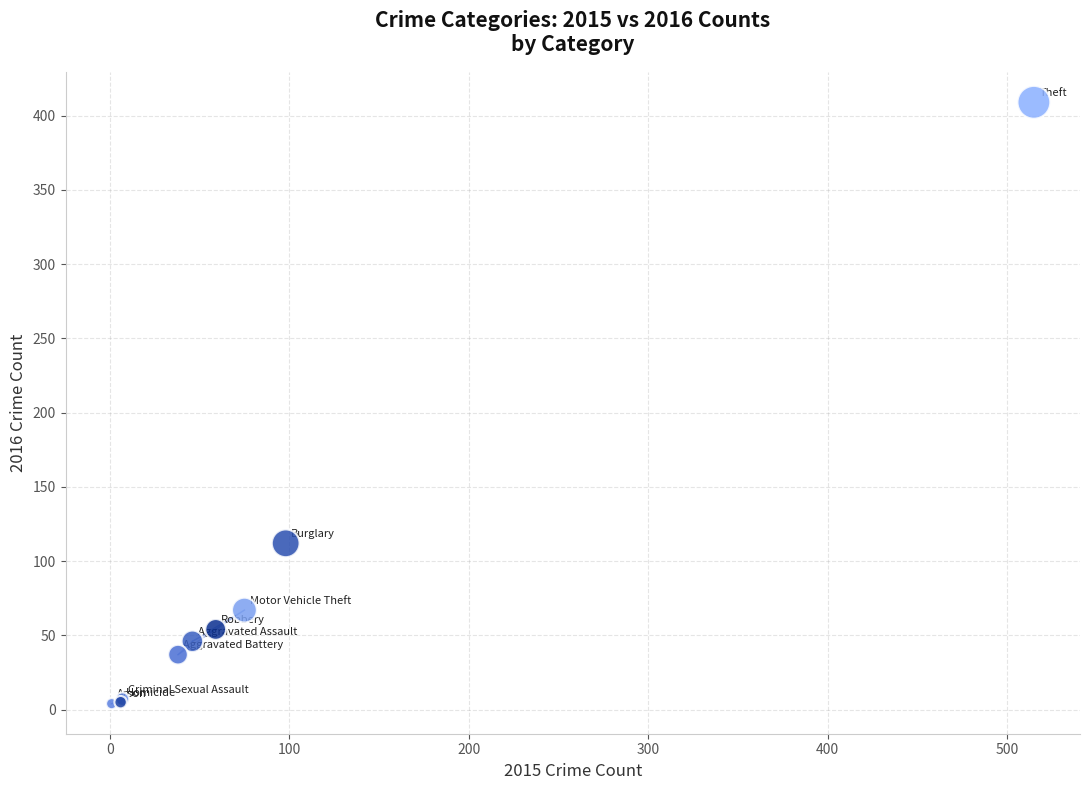

What Y value in the scatter plot is closest to 206?

112